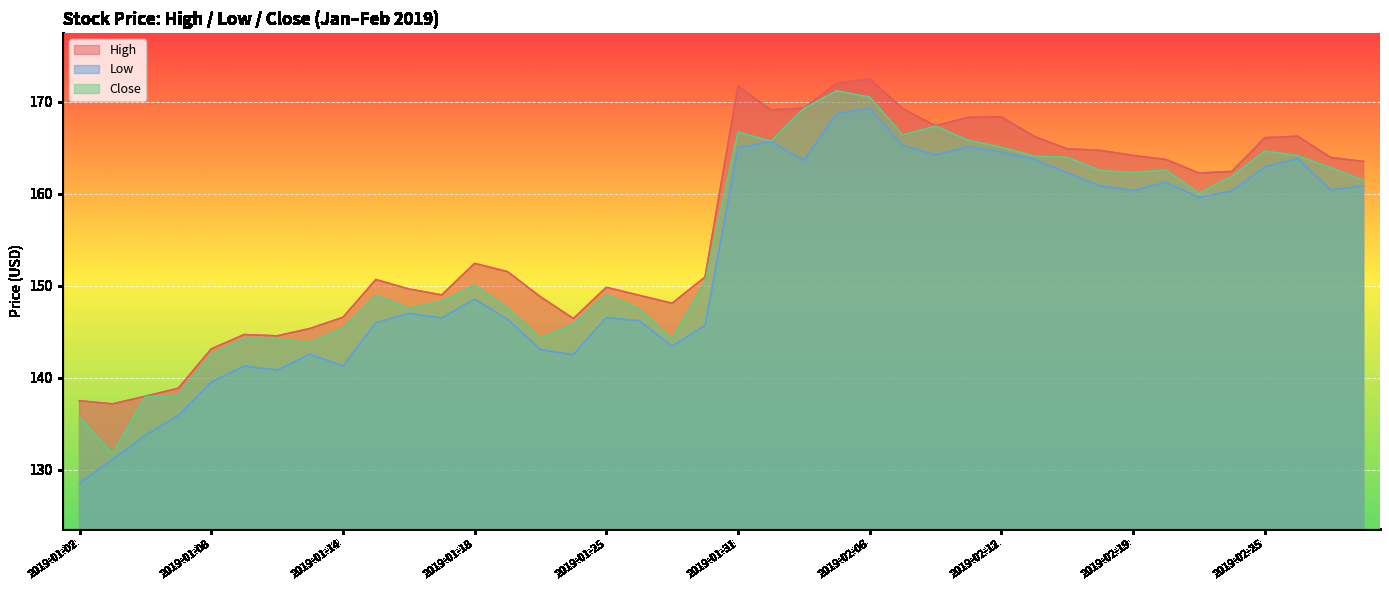

Which category has the lowest value across all series?

2019-01-02